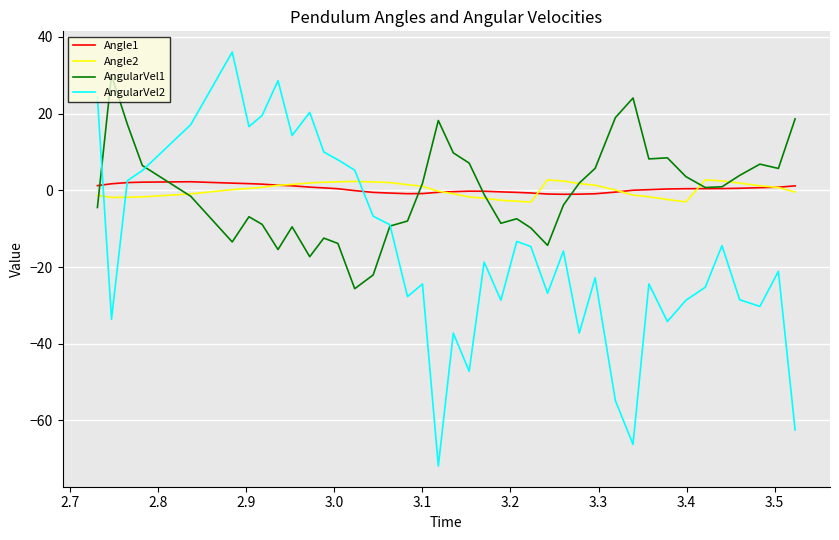

What is the greatest value displayed?

36.1